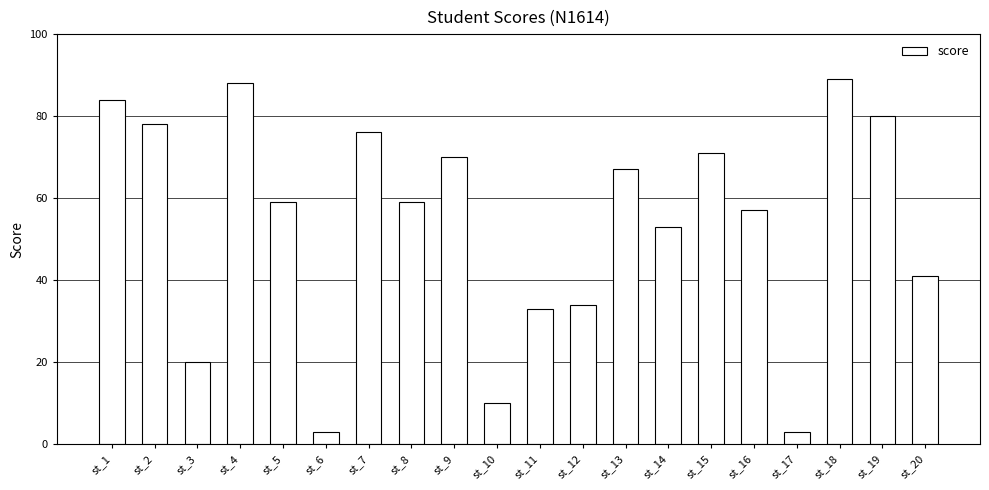

What is the difference between the second highest and minimum values?

85